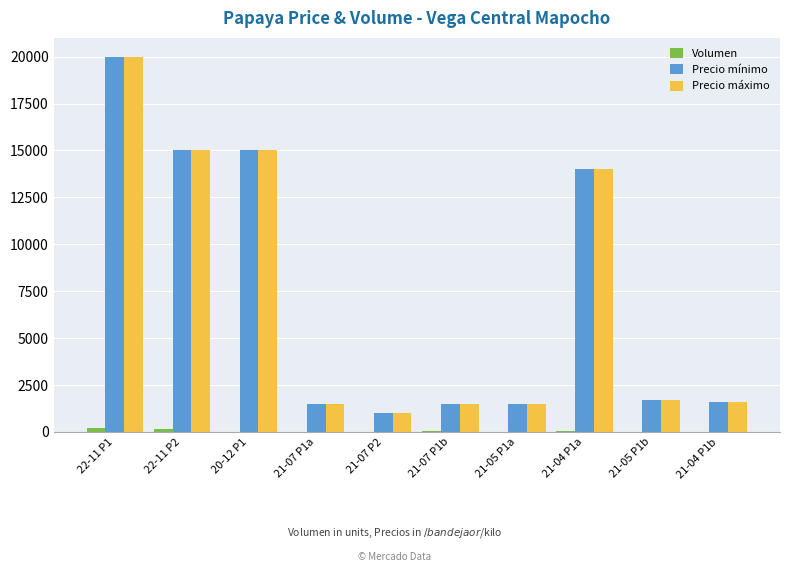

The value of Precio mínimo at 21-04 P1a is 22458. True or false?

False